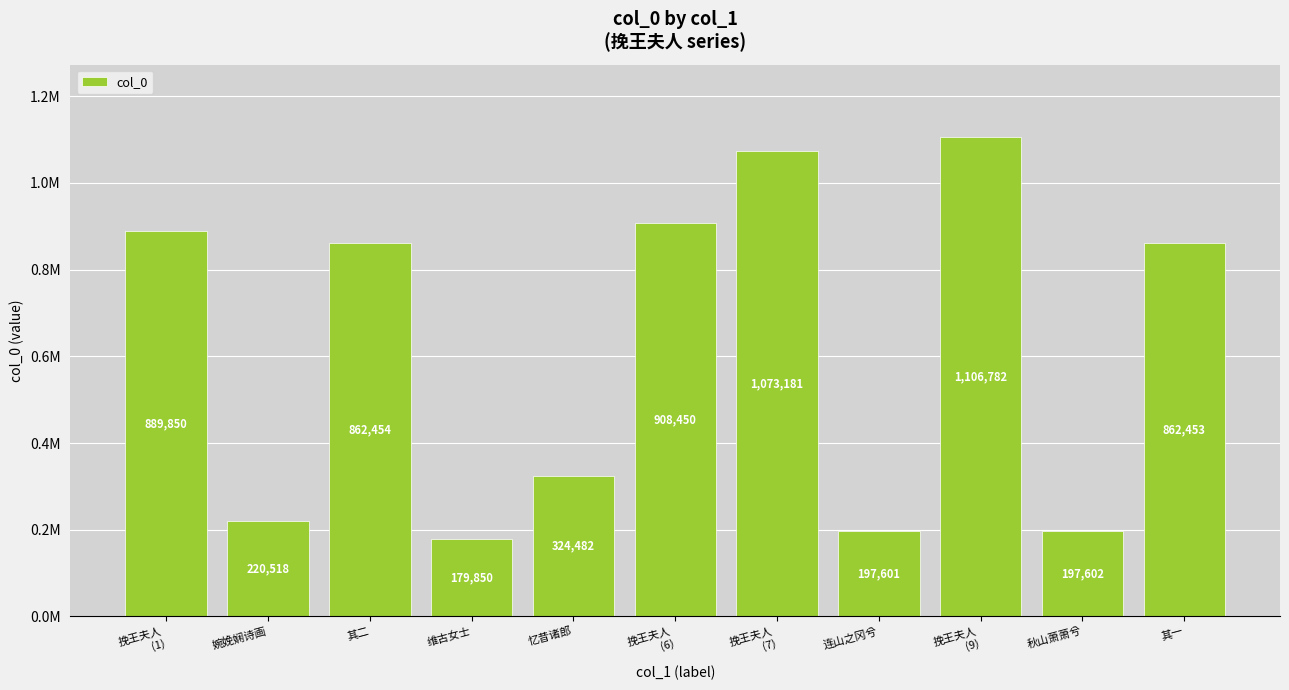

Reading left to right, what are all the values shown in this chart?

挽王夫人
(1)=889850	婉娩娴诗画=220518	其二=862454	维古女士=179850	忆昔诸郎=324482	挽王夫人
(6)=908450	挽王夫人
(7)=1073181	连山之冈兮=197601	挽王夫人
(9)=1106782	秋山萧萧兮=197602	其一=862453